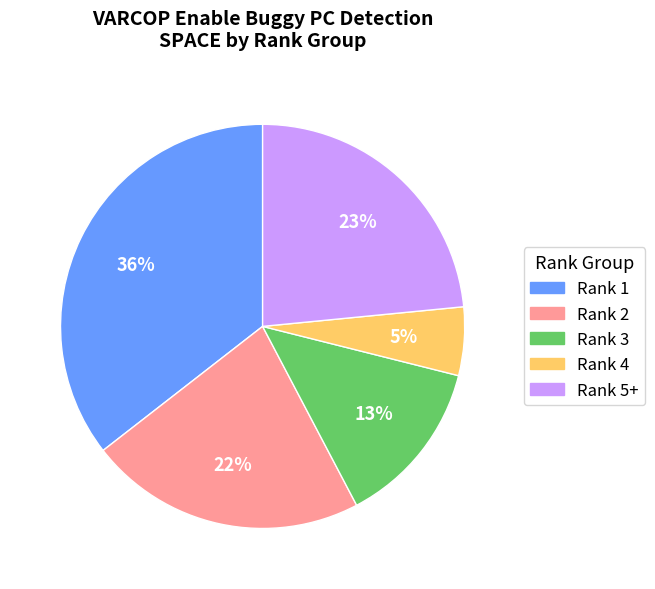

Rank the categories by value from highest to lowest.

Rank 1, Rank 5+, Rank 2, Rank 3, Rank 4